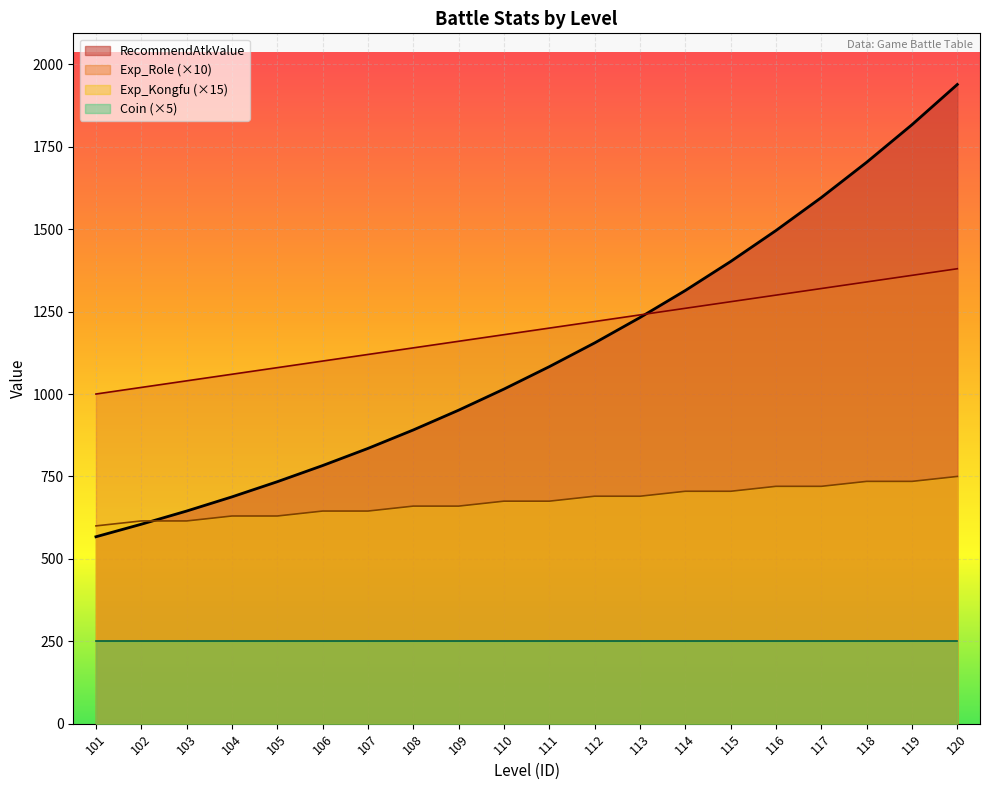

What is the sum of all Exp_Role values?

23800